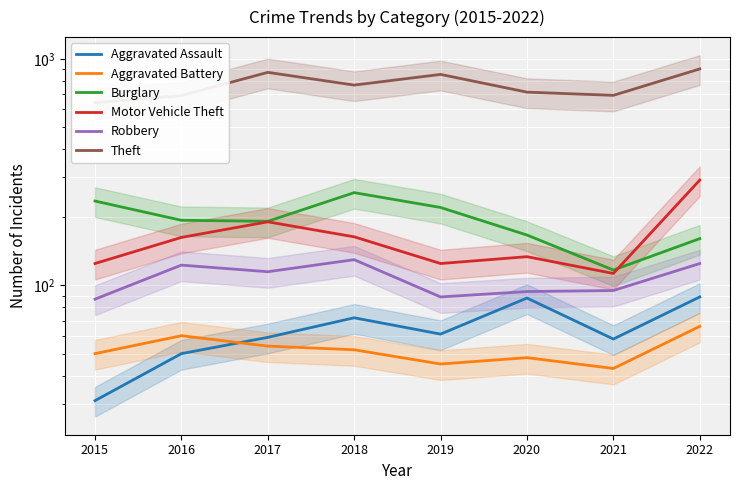

True or false: Motor Vehicle Theft and Theft cross at least once.

False